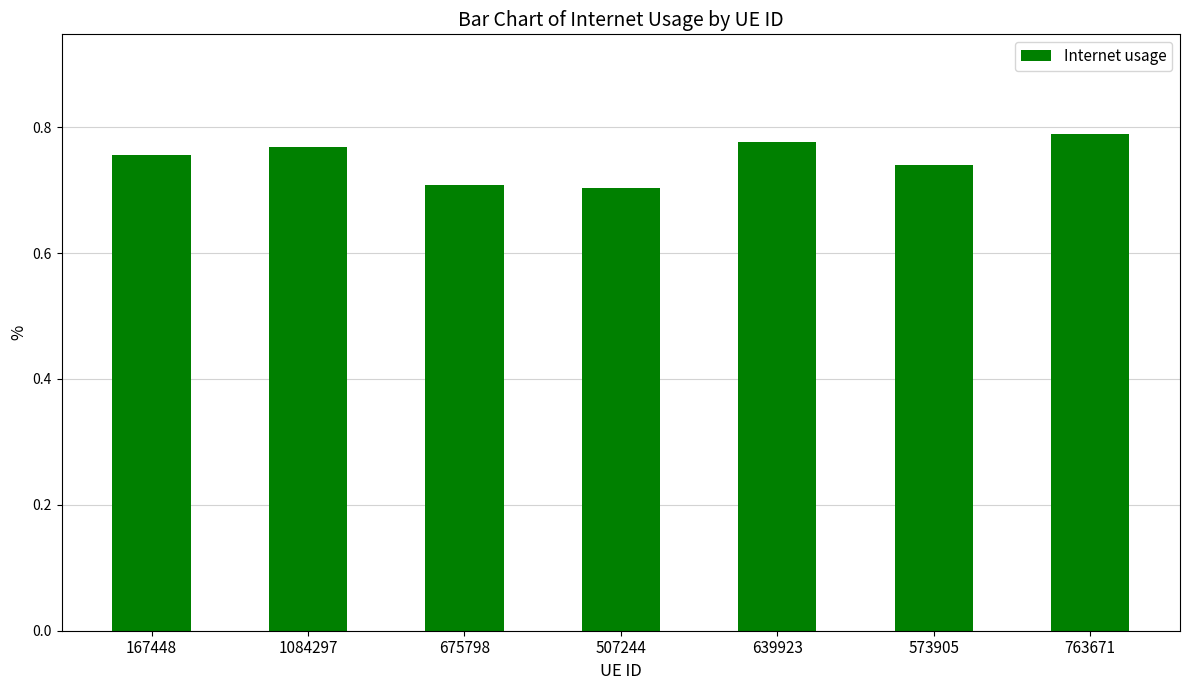

Between 675798 and 167448, which is larger?

167448